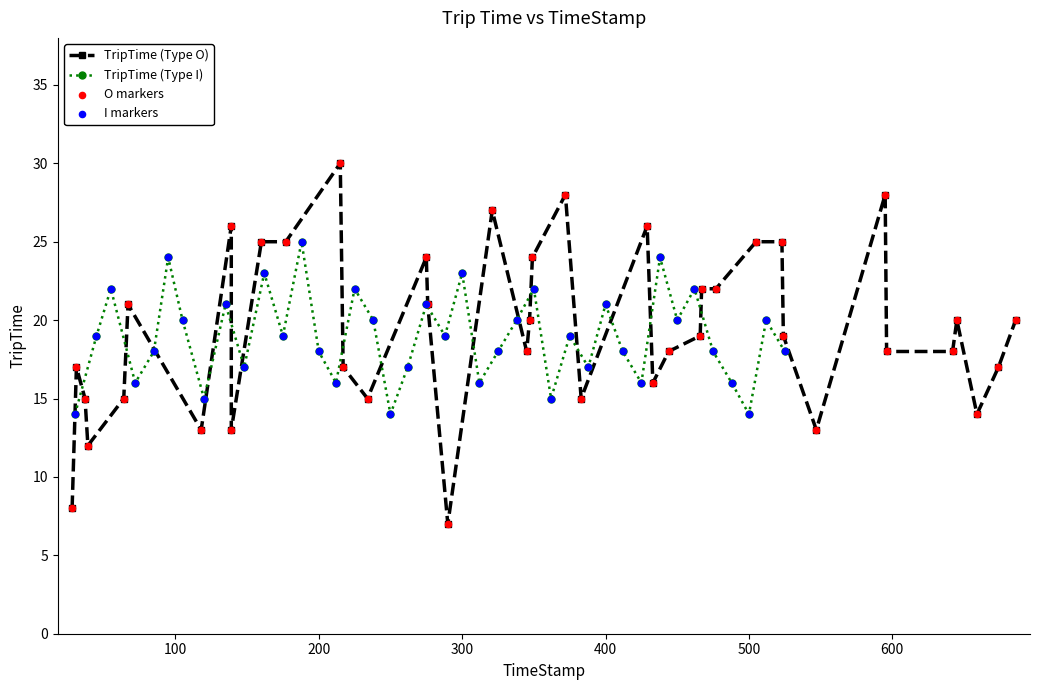

The value of TripTime (Type I) at 300 is 15. True or false?

False